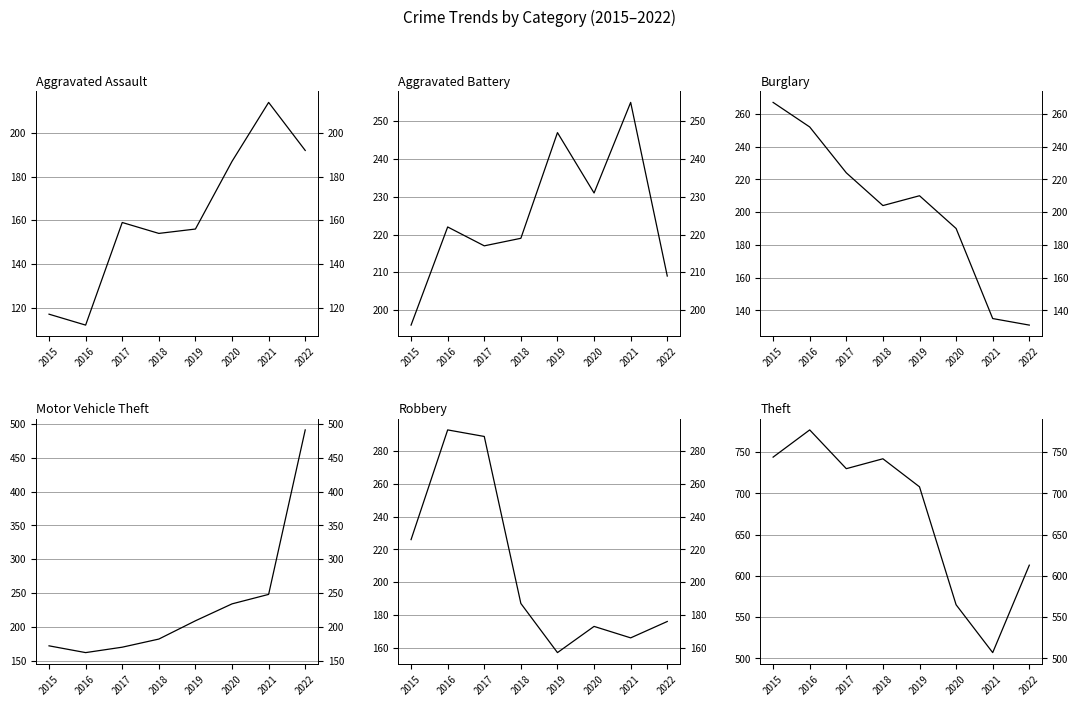

Which label corresponds to the largest value in the chart?

2016